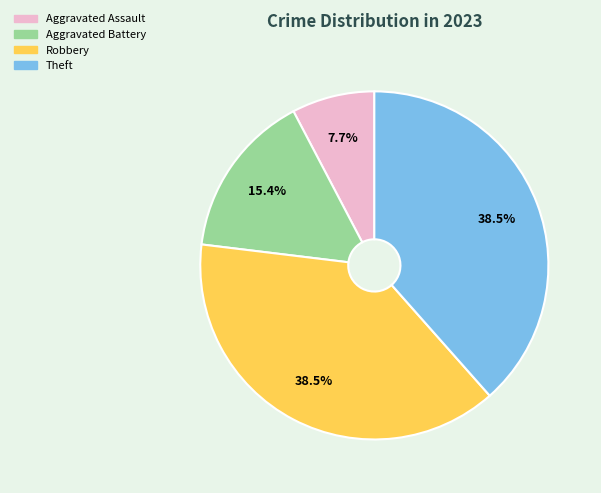

Which category has the smallest portion of the pie?

Aggravated Assault